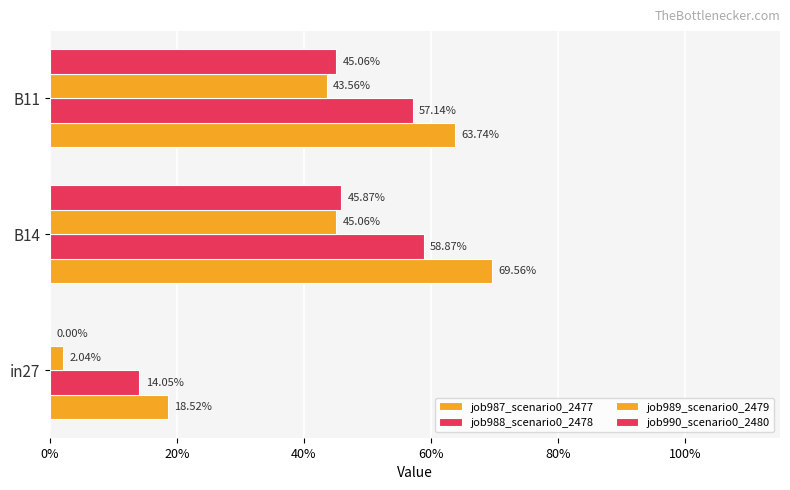

How many data points does each series have?

3